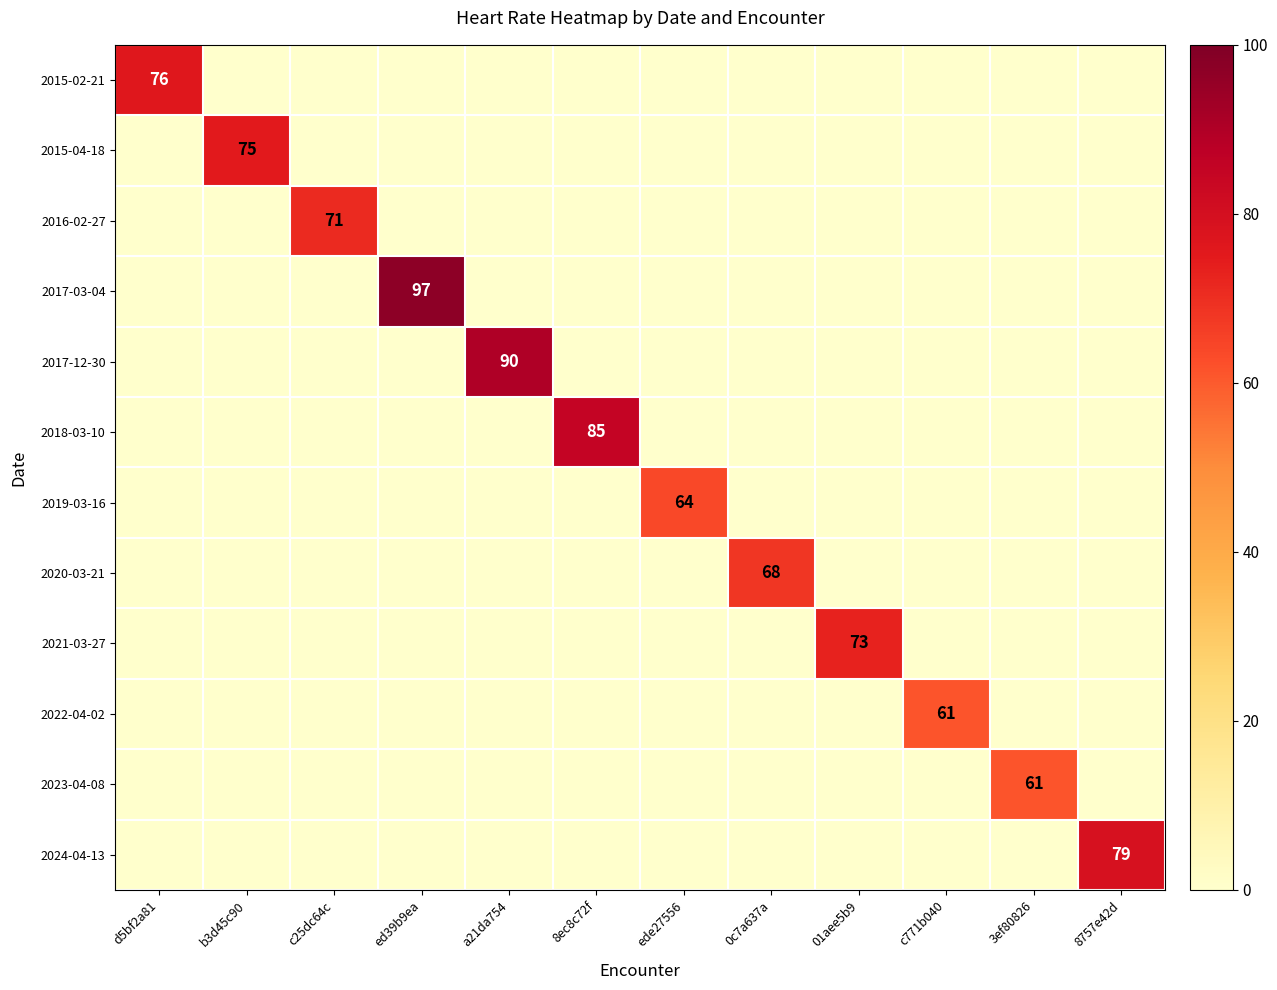

Is it true that 2022-04-02 equals 98 at c771b040?

False